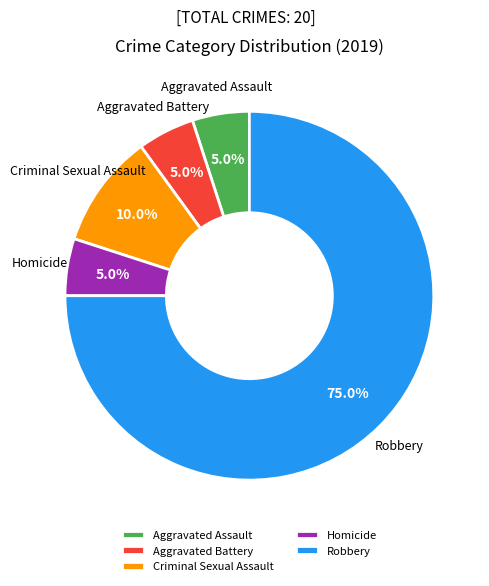

The Aggravated Assault slice represents 5% of the pie. True or false?

True